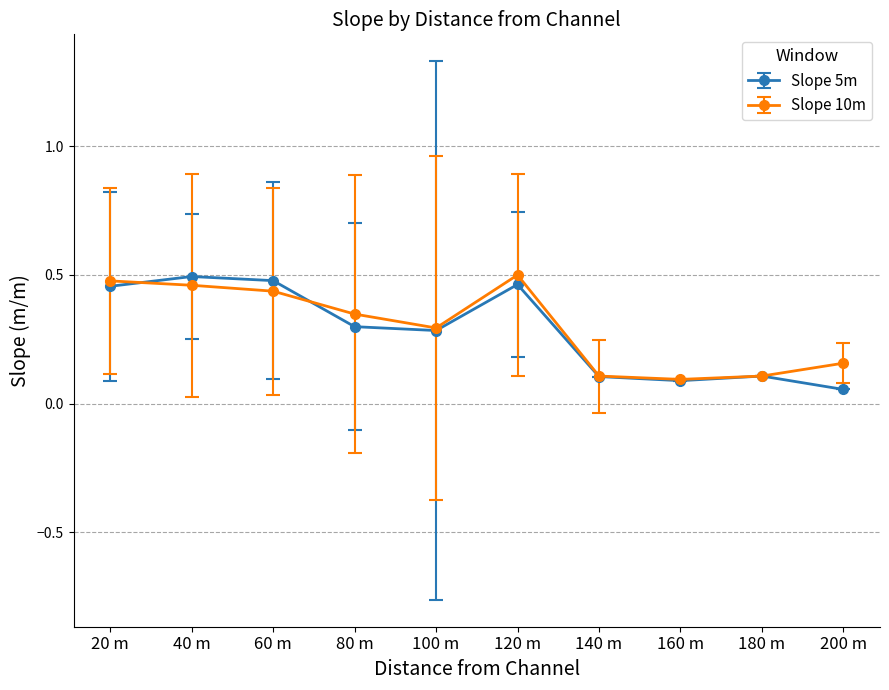

Between 40 m and 200 m, which series saw the biggest shift?

Slope 5m